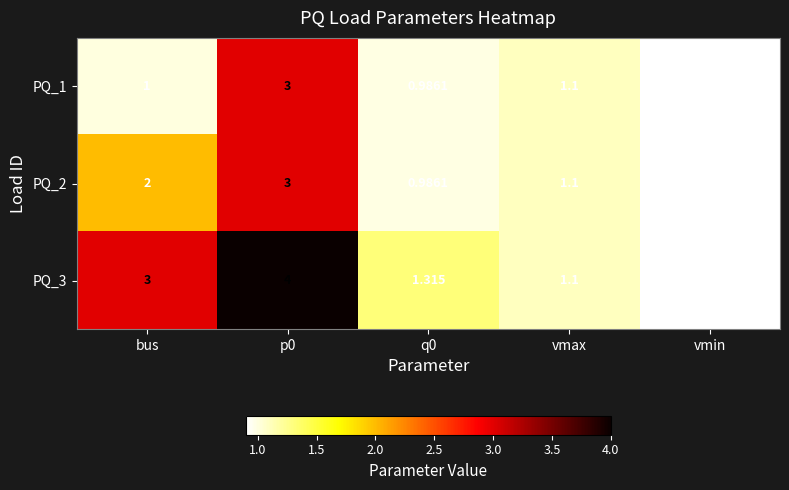

Where does the PQ_2 series first go above 1?

bus